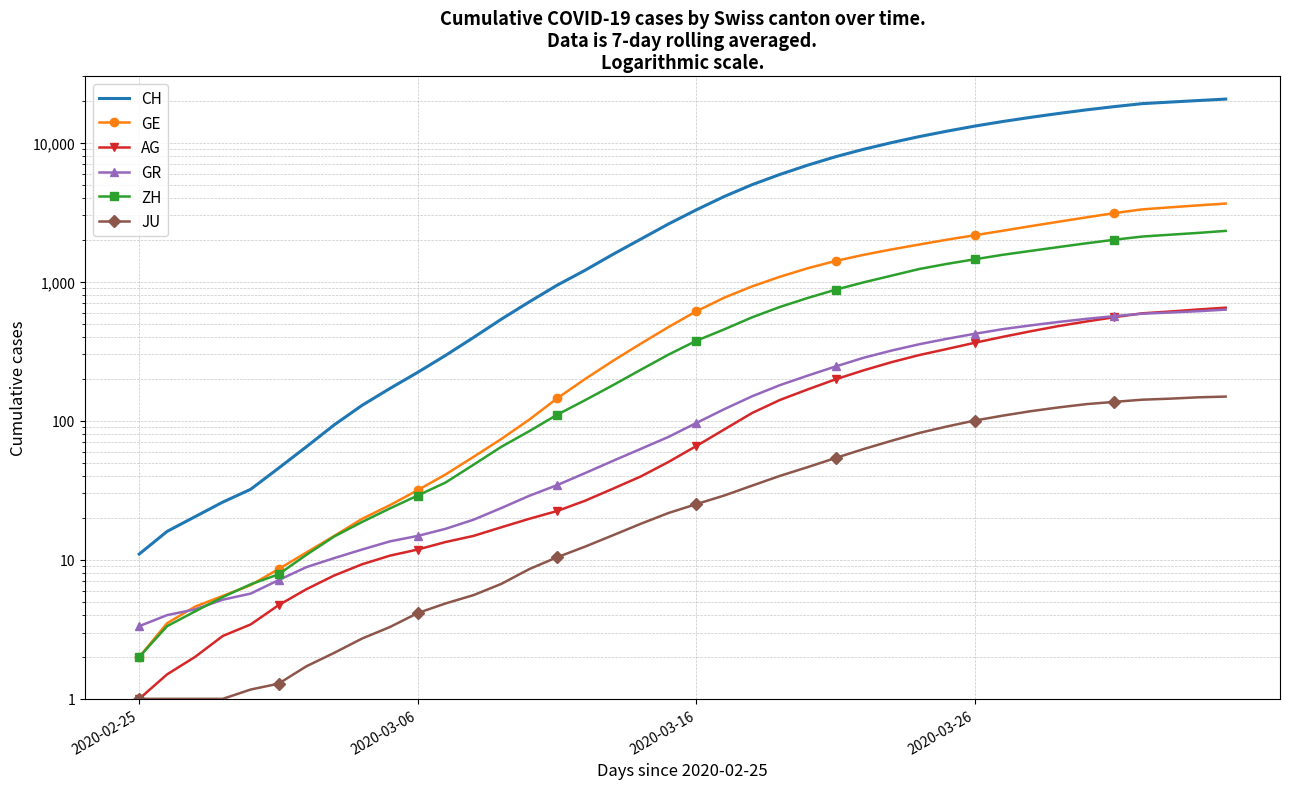

True or false: GR and CH intersect in this chart.

False